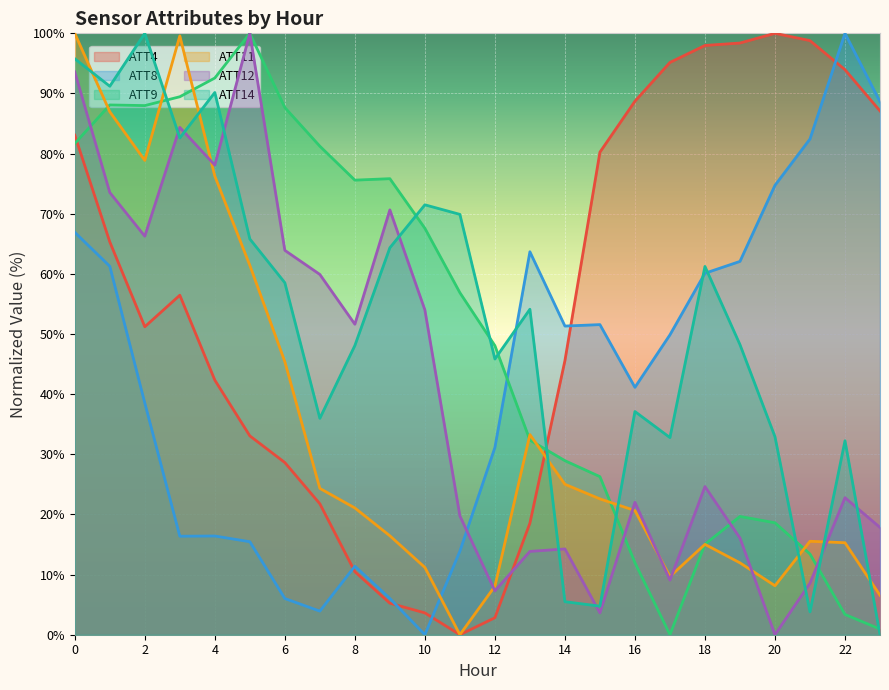

How many data points in ATT9 are above 56?

12